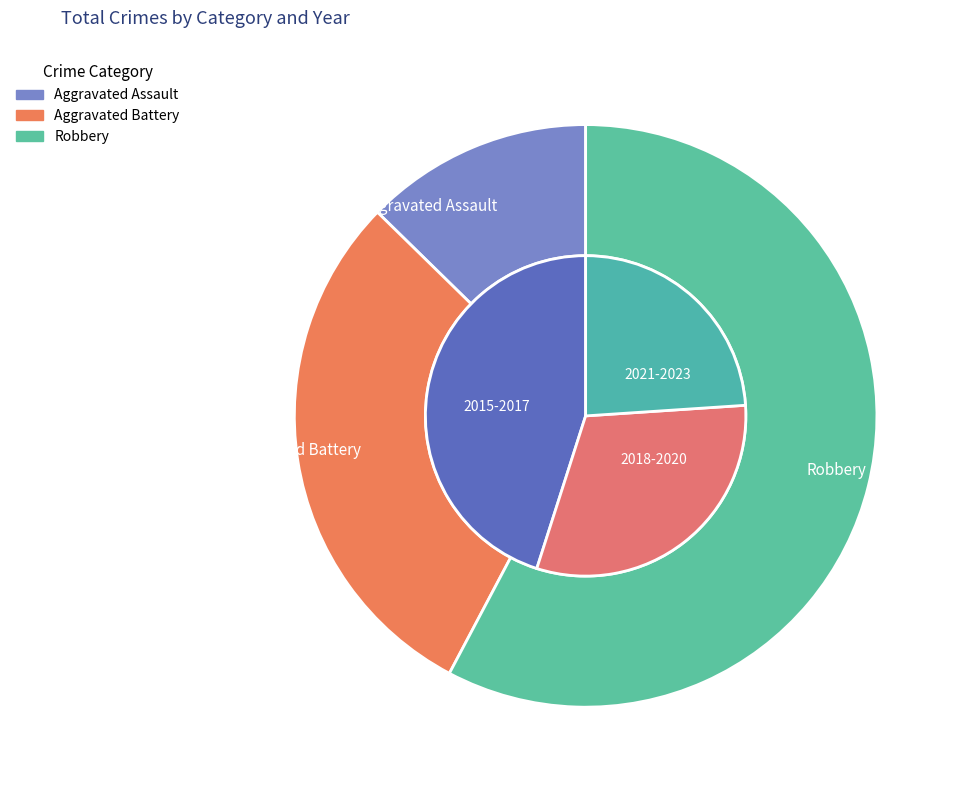

Does 2018 represent more than half of the total?

No